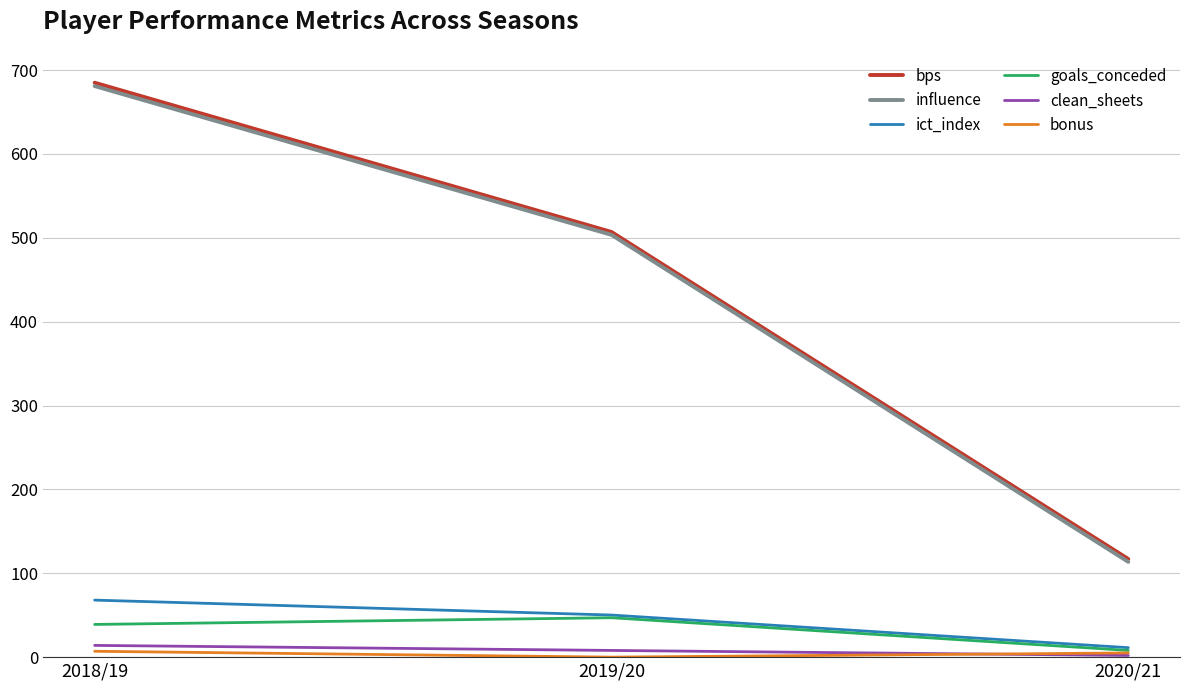

At which category is the sum across all series the highest?

2018/19